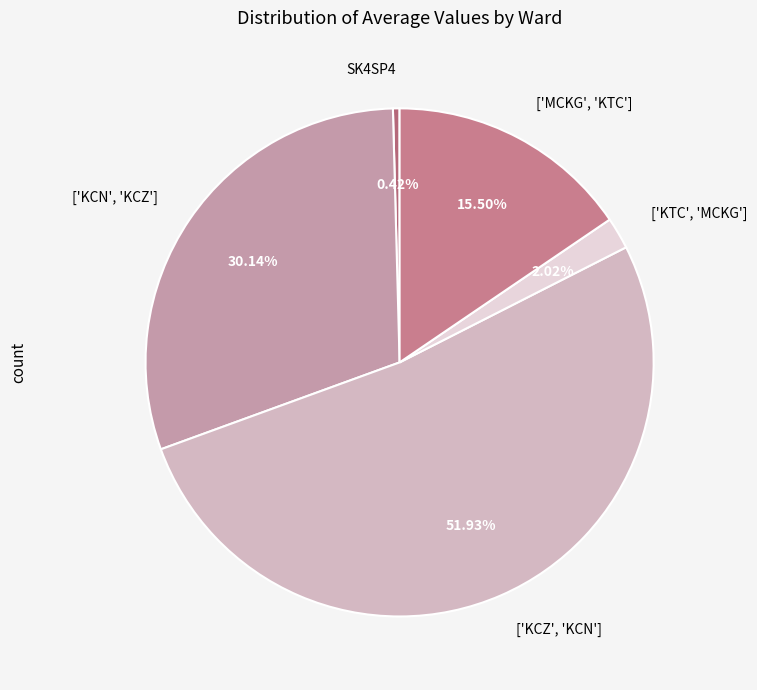

Which category has the smallest portion of the pie?

SK4SP4